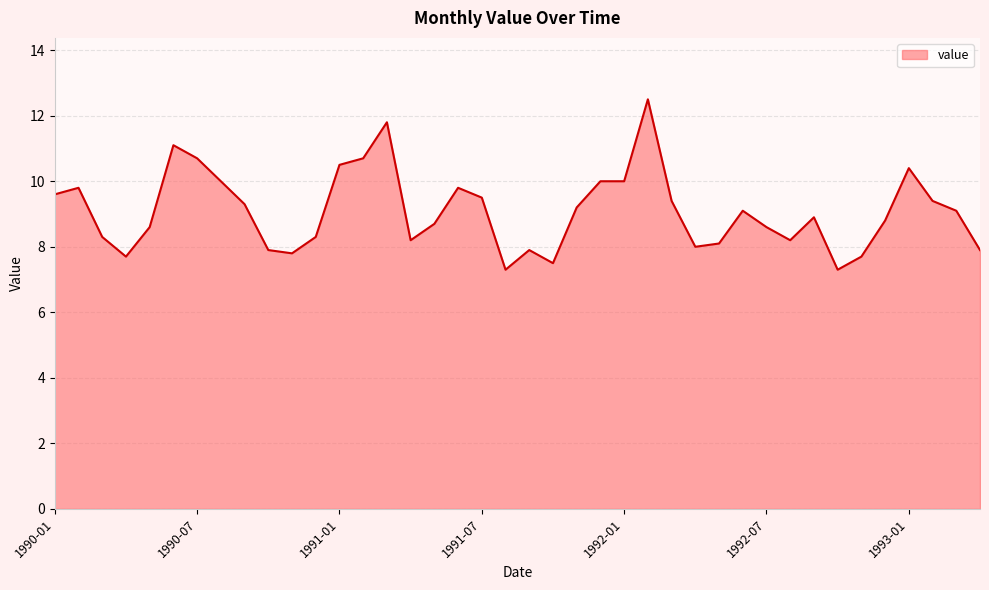

What is the difference between the maximum and minimum values?

5.2